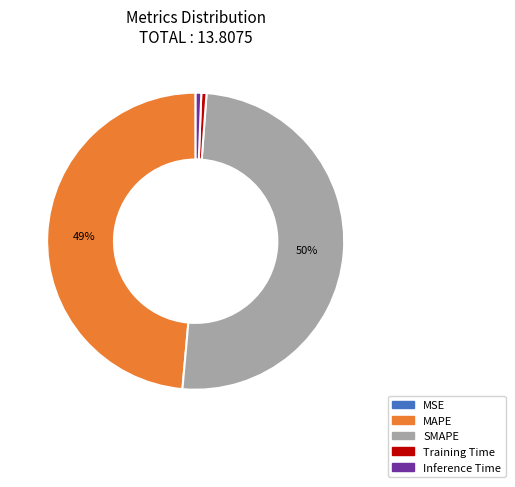

What is the ratio of the value at MAPE to the value at SMAPE?

1.0